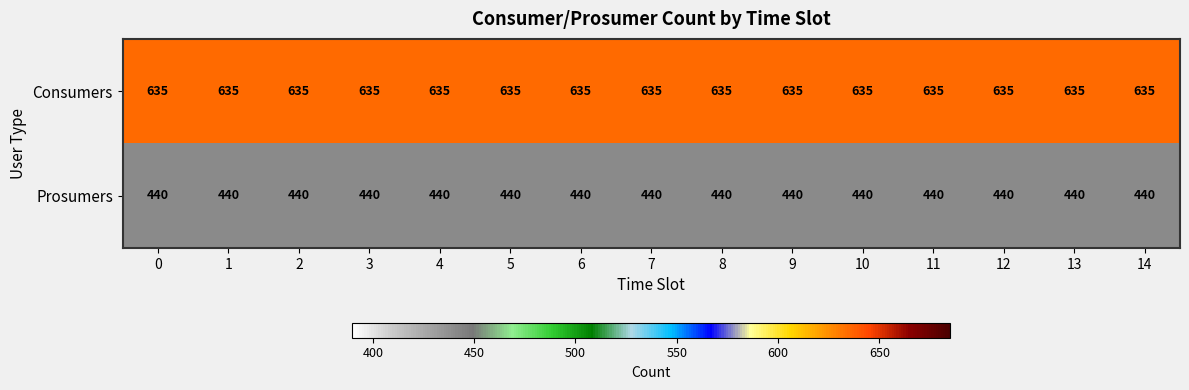

Rank the series by their maximum value, from lowest to highest.

Prosumers, Consumers